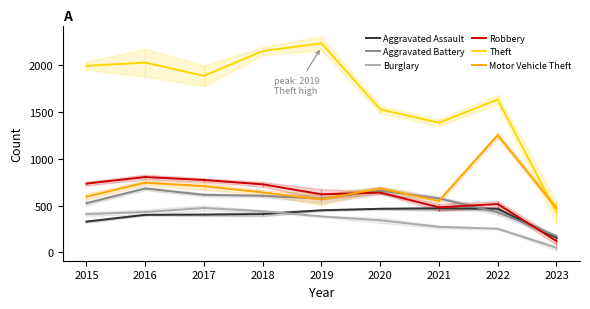

True or false: Burglary and Theft cross at least once.

False